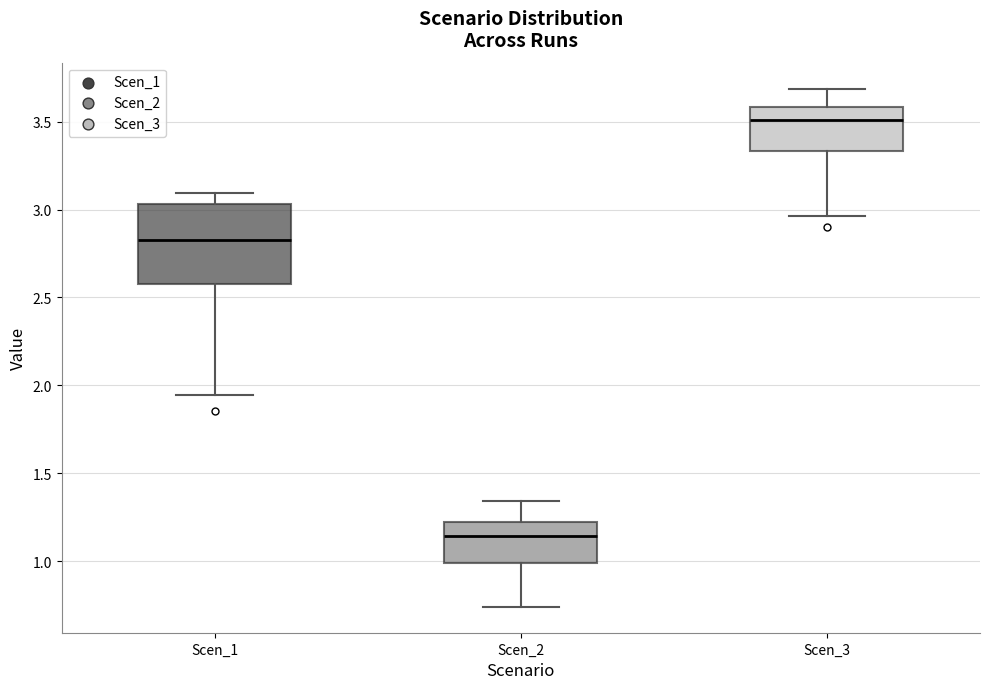

Which box is the tallest, from its lower edge to its upper edge?

Scen_1